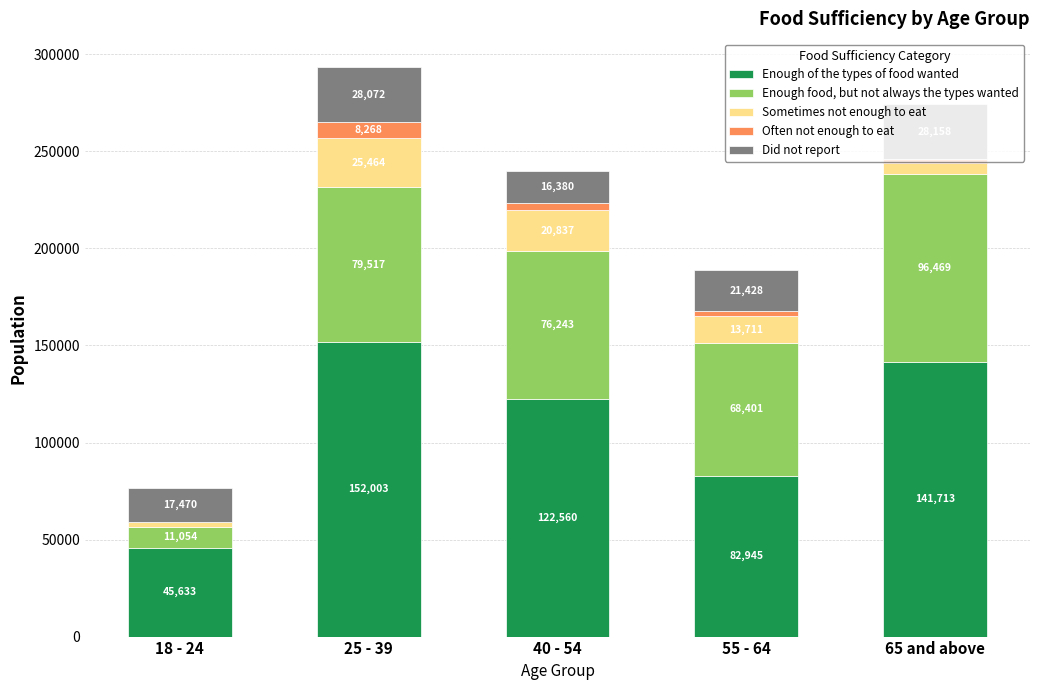

At which label is Enough of the types of food wanted closest to 98818?

55 - 64